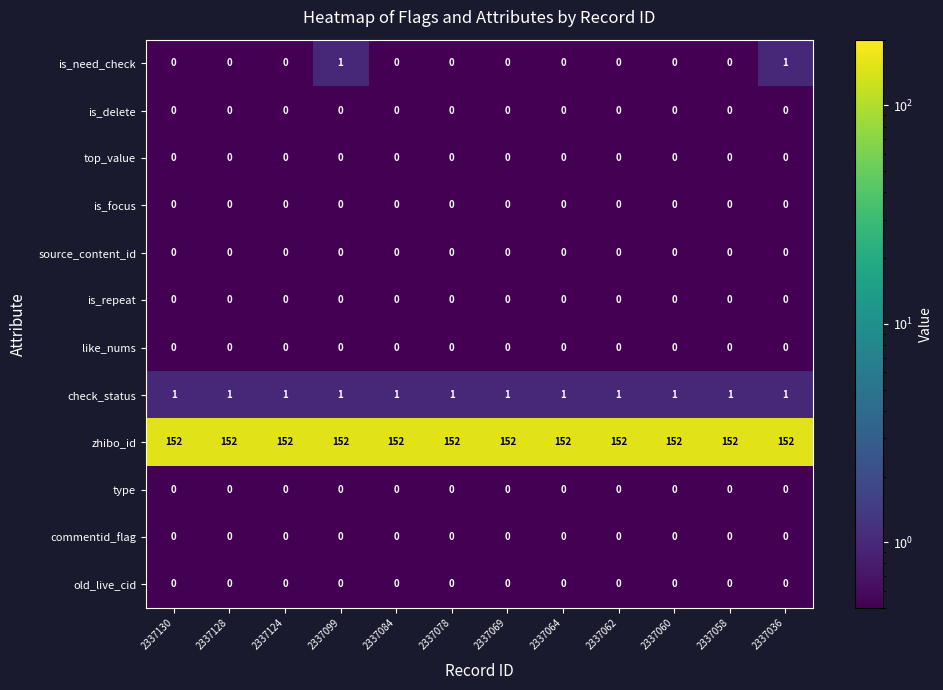

How many series are shown in this chart?

12